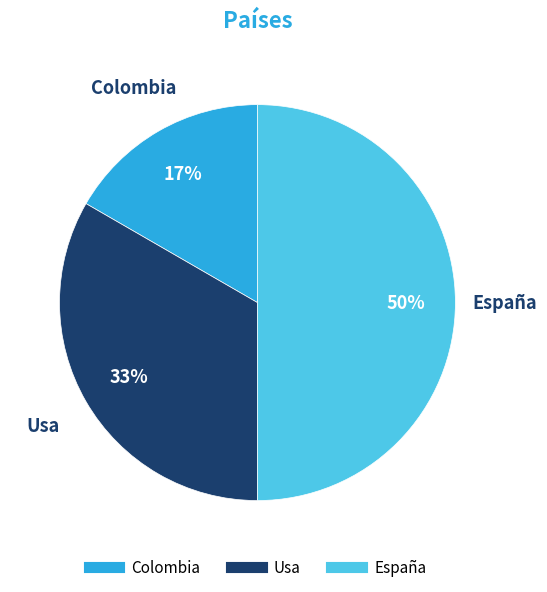

To the nearest percent, what portion does Usa represent?

33%